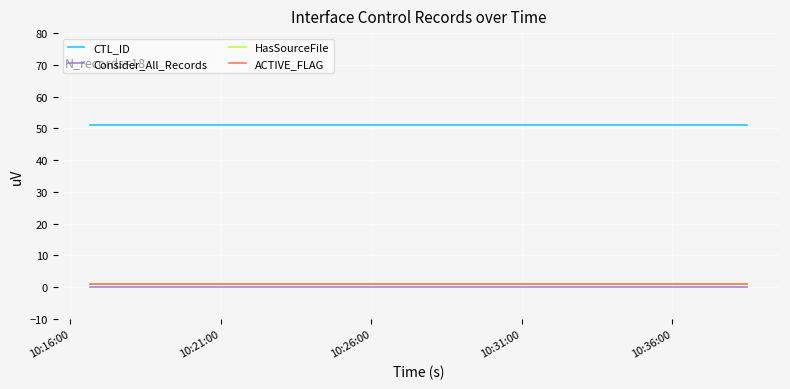

Does the chart display data point markers on the line(s)?

No